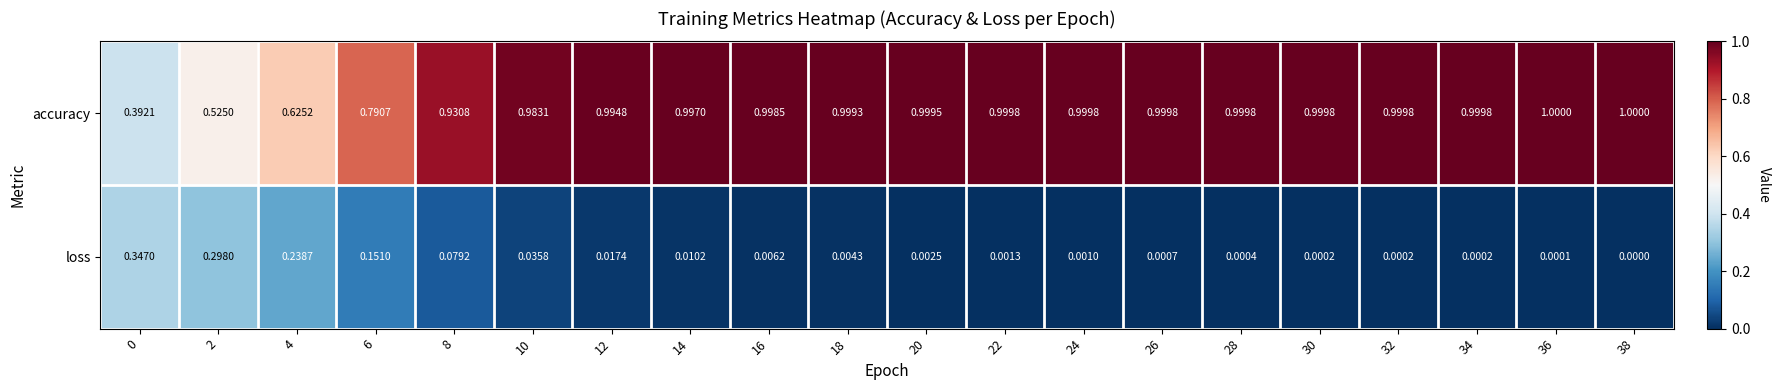

Which series has the largest total across all categories?

accuracy